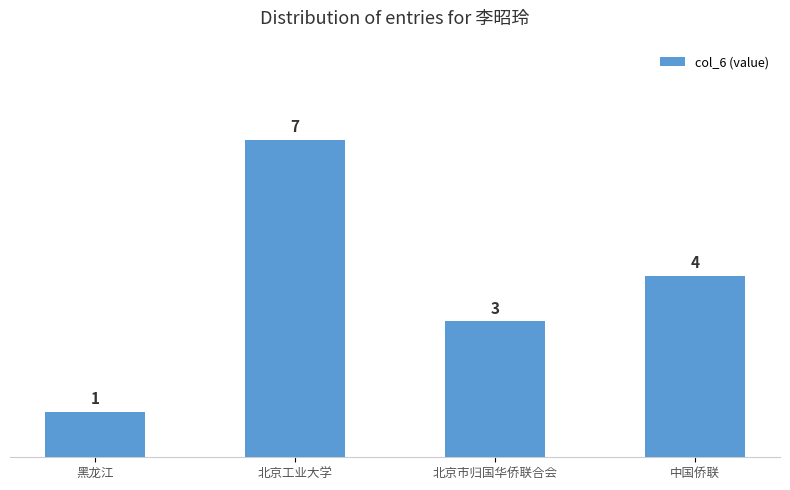

What is the average value?

4